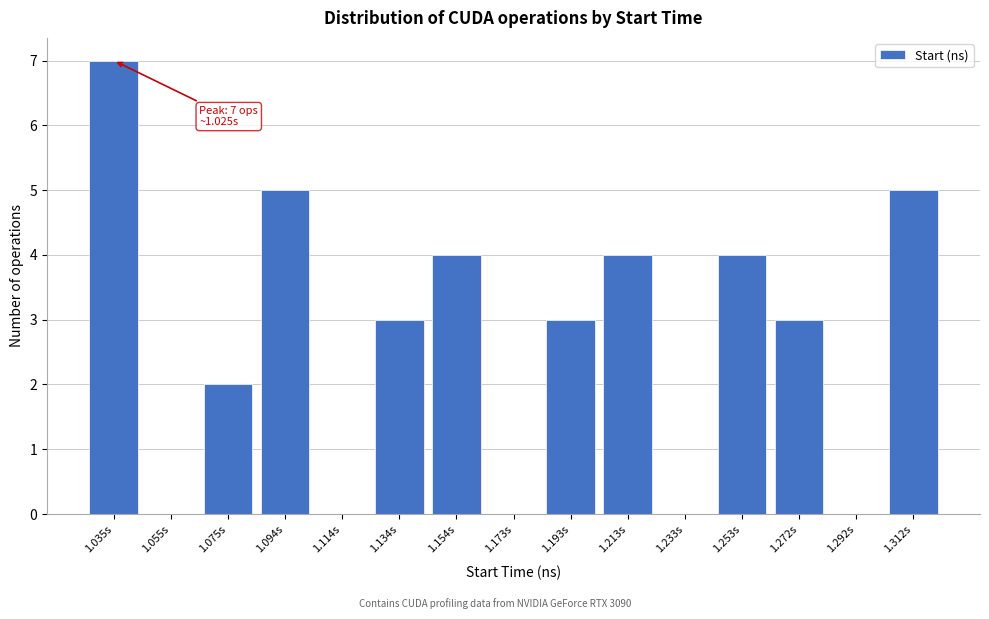

Reading right to left, list all the values displayed in this chart.

1.312s=5	1.292s=0	1.272s=3	1.253s=4	1.233s=0	1.213s=4	1.193s=3	1.173s=0	1.154s=4	1.134s=3	1.114s=0	1.094s=5	1.075s=2	1.055s=0	1.035s=7